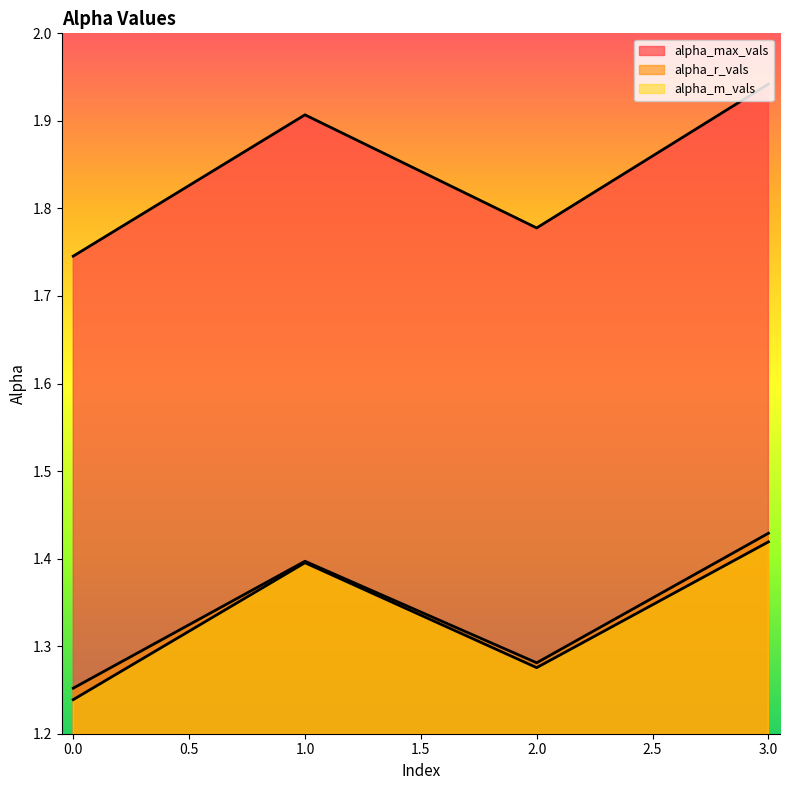

What is the value of the alpha_max_vals point at the 1st from the left?

1.7